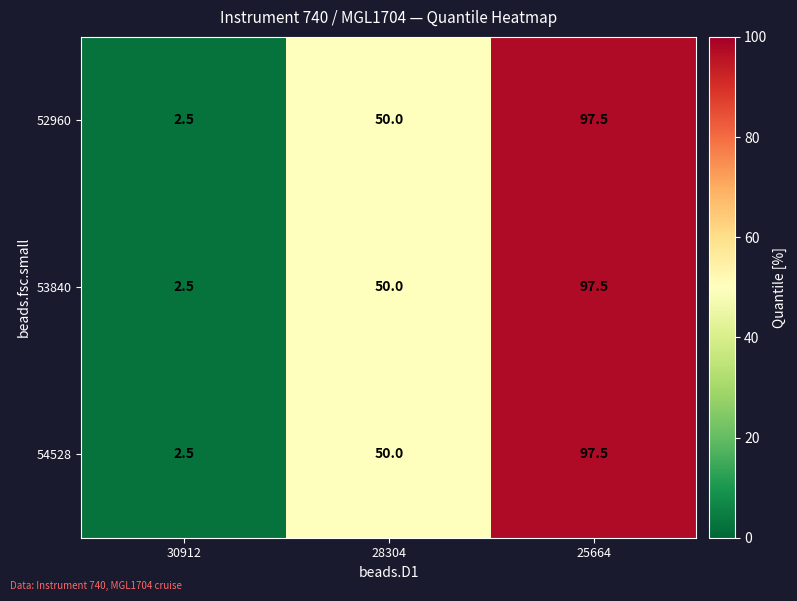

Which label corresponds to the largest value in the chart?

25664